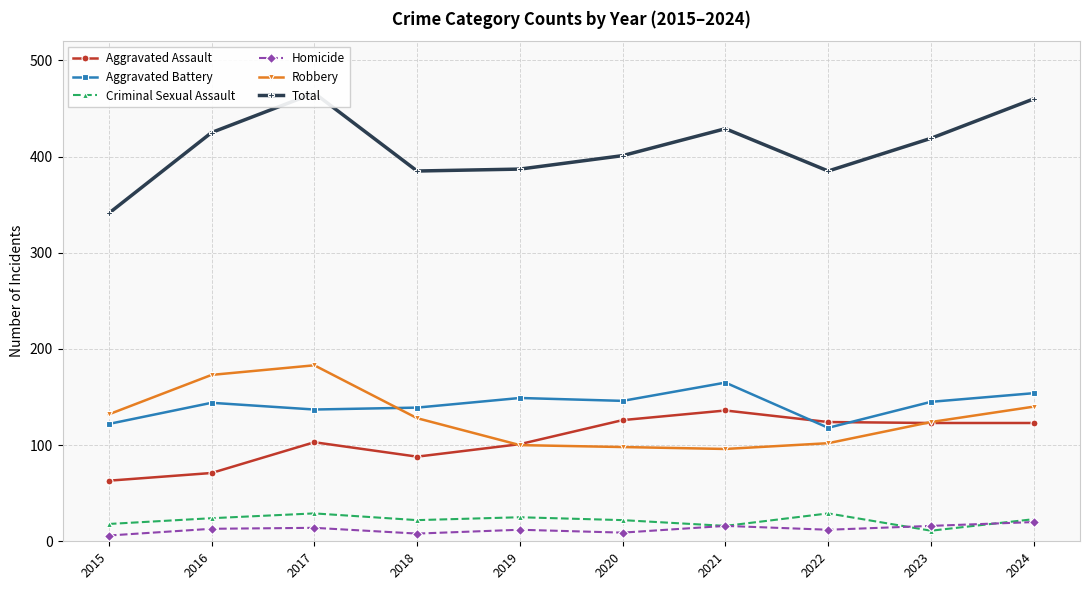

How many interior local valleys does the Criminal Sexual Assault series have?

3